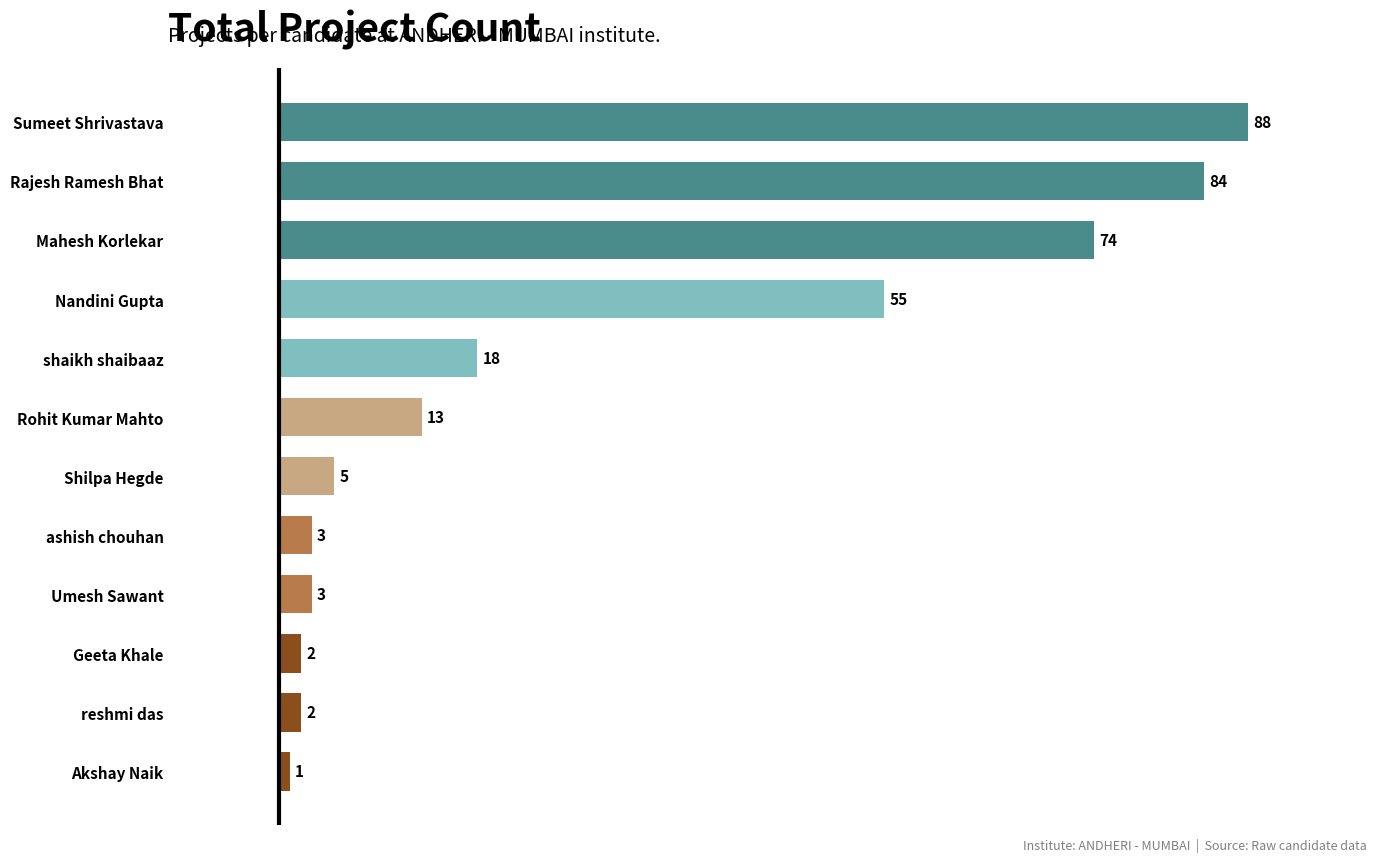

Which label corresponds to the largest value in the chart?

Sumeet Shrivastava